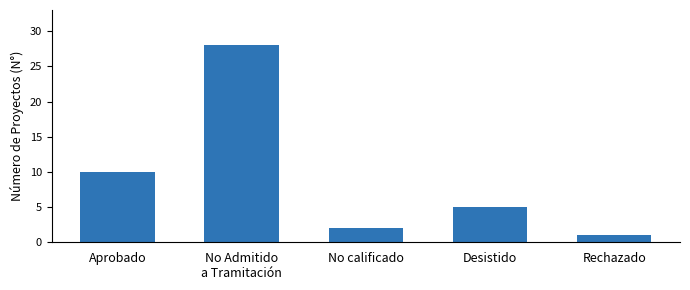

Which category has the highest value across all series?

No Admitido
a Tramitación